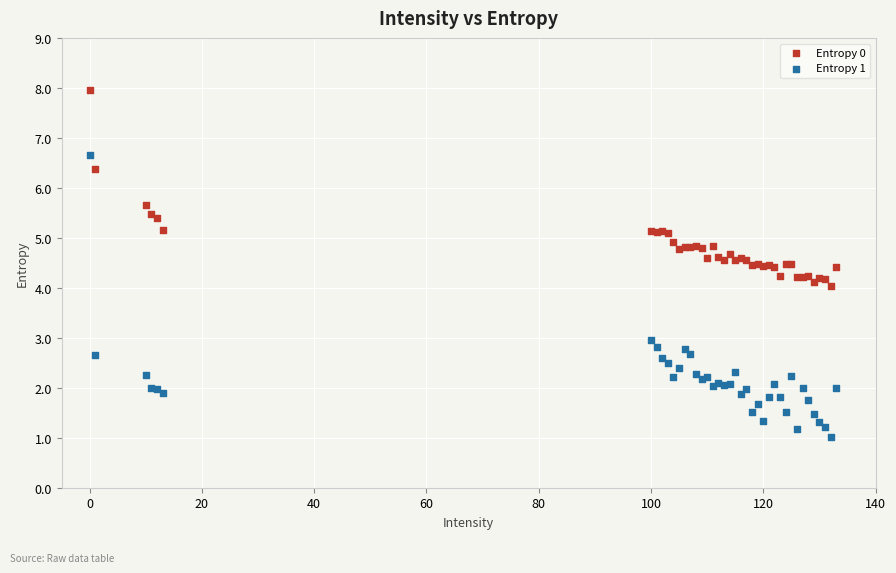

What is the X range (max minus min) for the scatter plot?

133.0